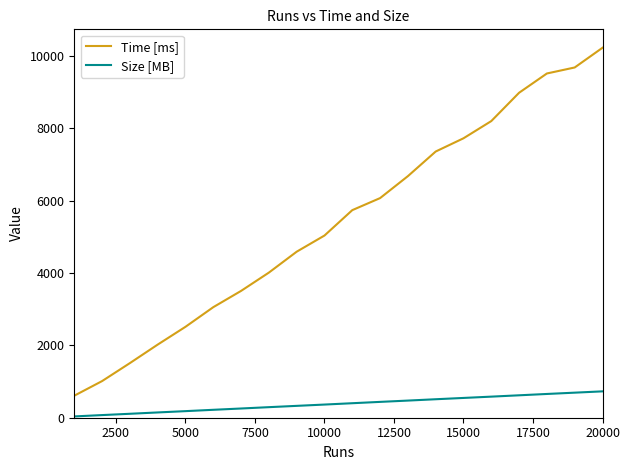

Which series has the largest total across all categories?

Time [ms]